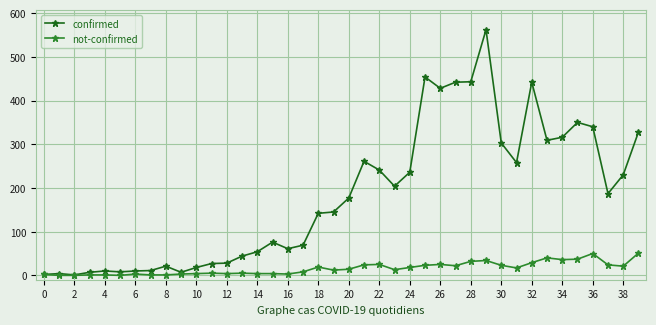

What is the lowest value of the confirmed series?

1